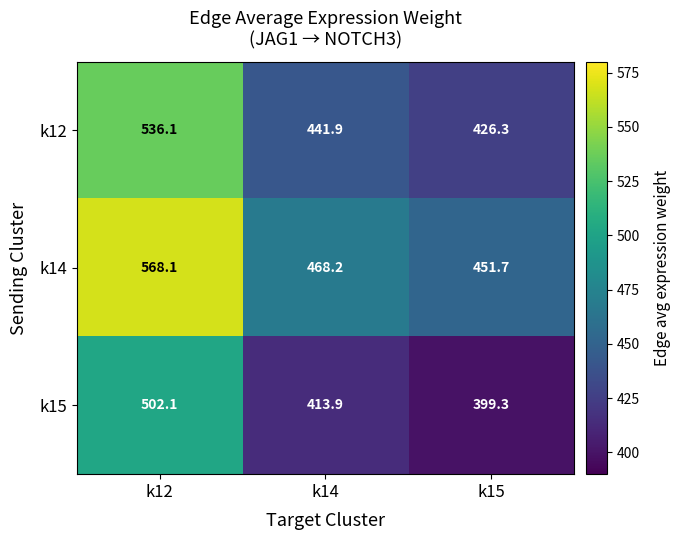

True or false: k12 has a value of 177.4 at k14.

False